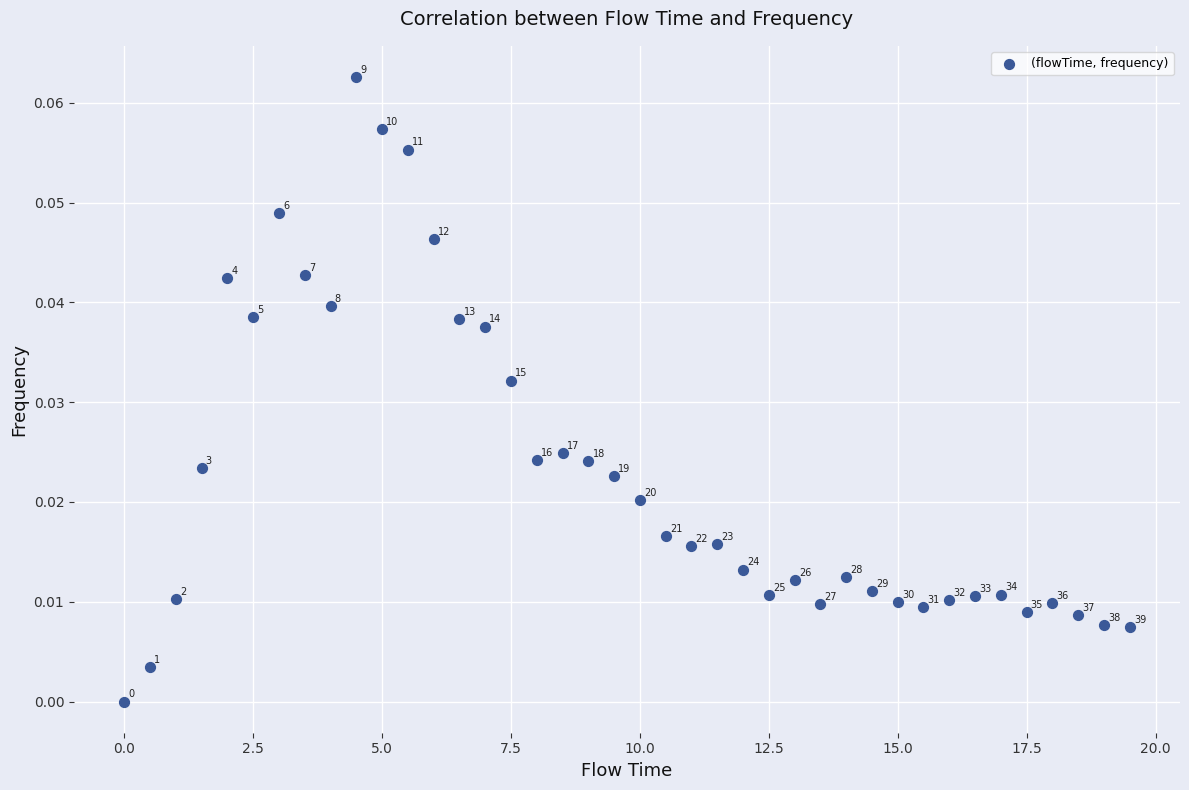

What is the range of X values (max minus min)?

19.5